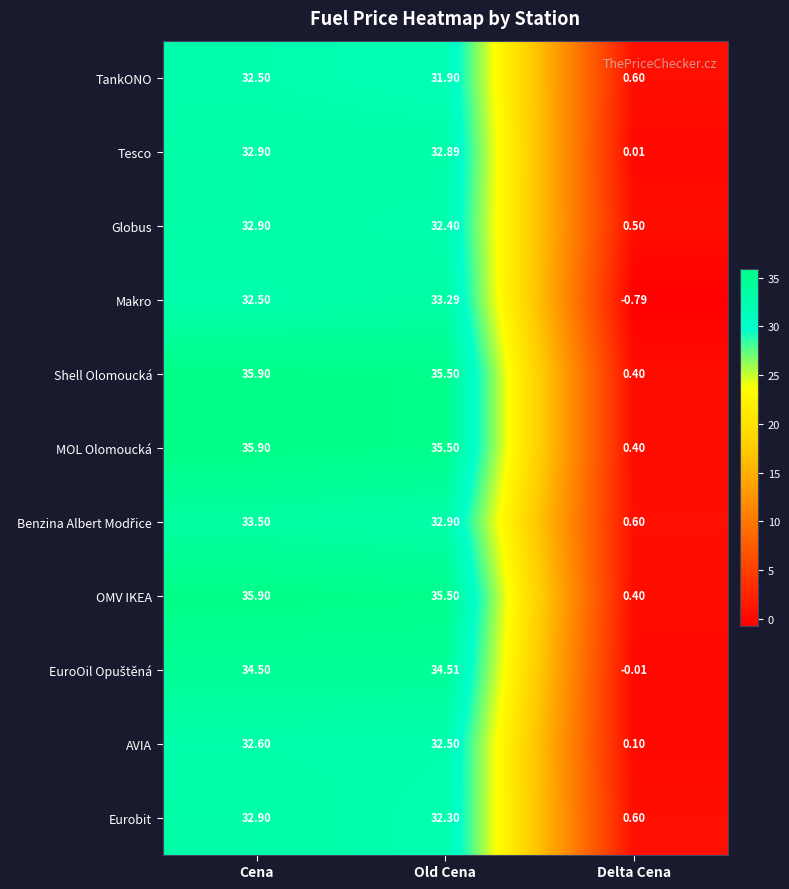

At how many categories does at least one series exceed 11?

2